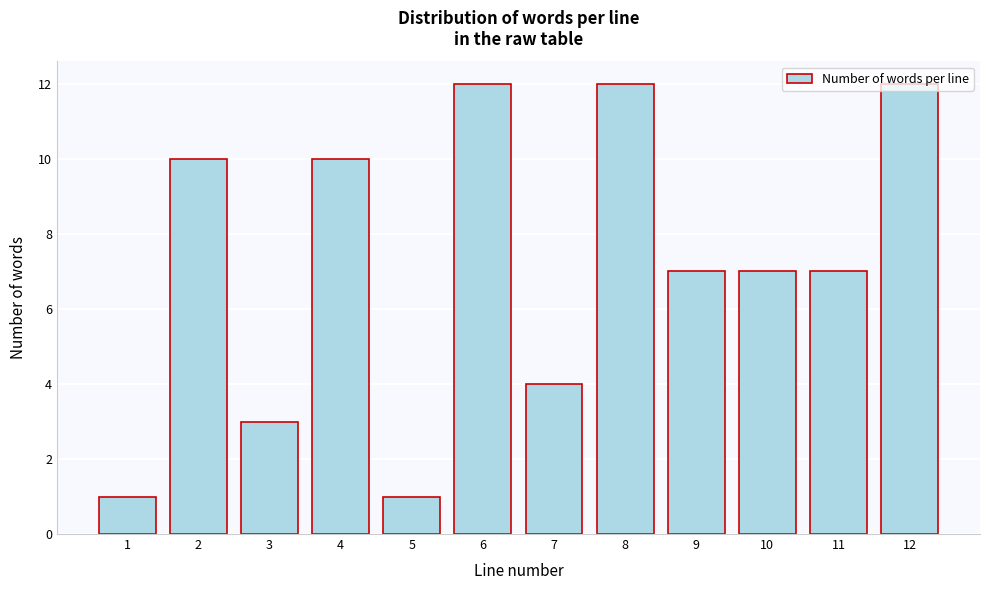

Which has a higher value, 9 or 8?

8